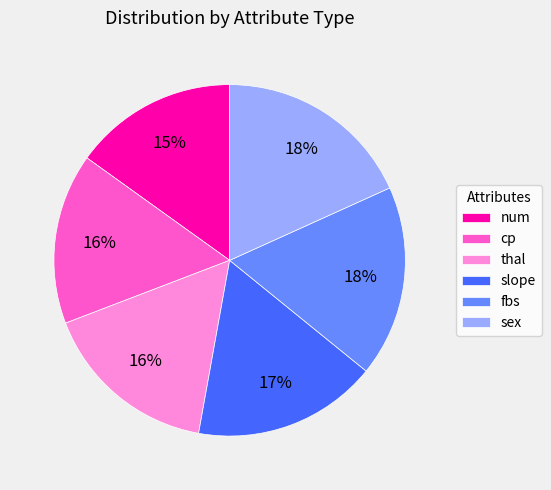

What percentage is the num slice, to the nearest percent?

15%